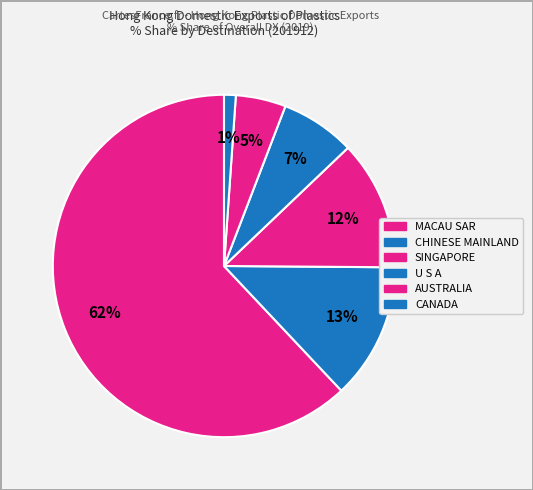

How many segments does this pie chart have?

6